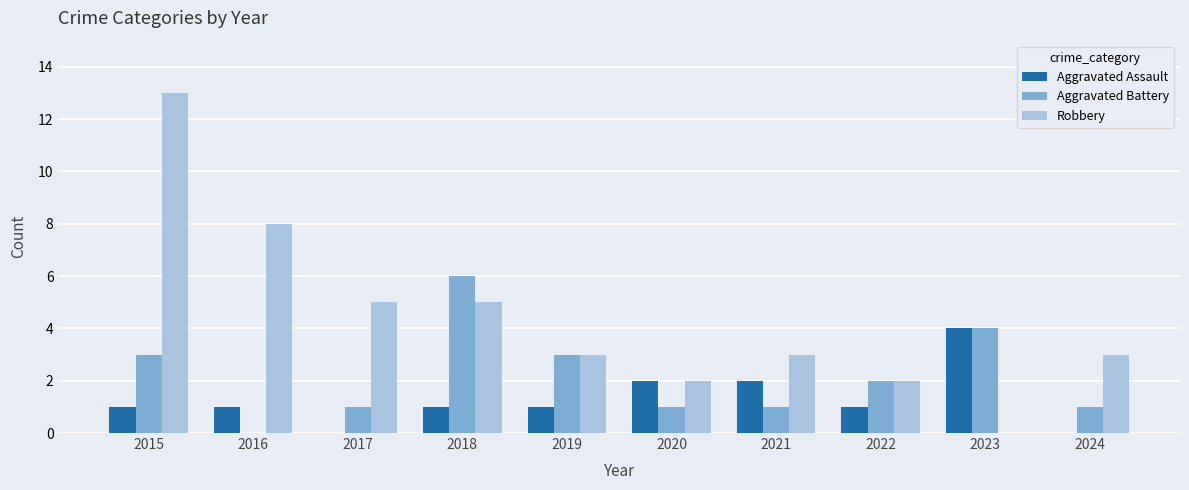

What value does the Aggravated Assault series have at 2018?

1